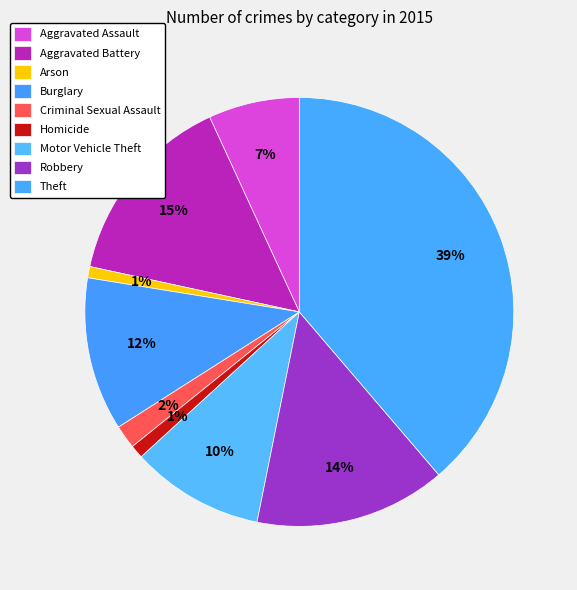

How many slices are in this pie chart?

9